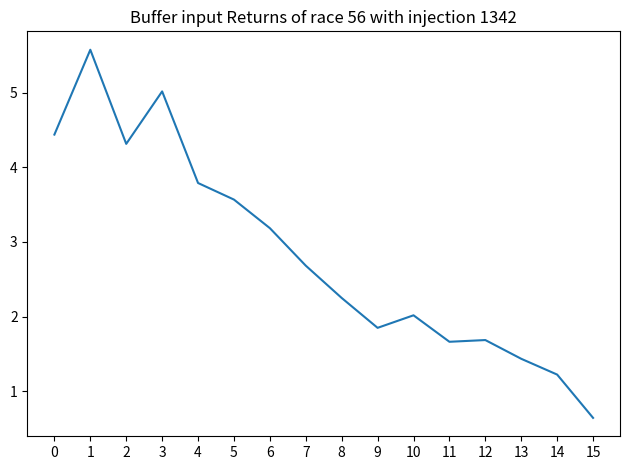

What is the approximate value at 6?

3.2